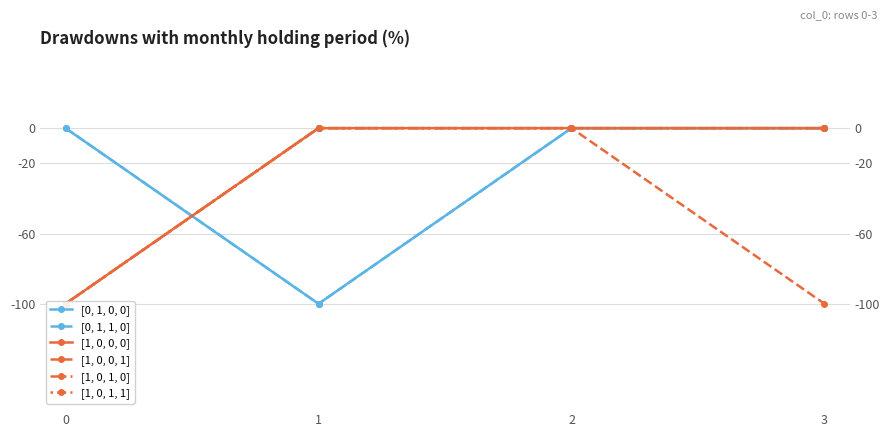

What is the minimum value for [0, 1, 1, 0]?

-1